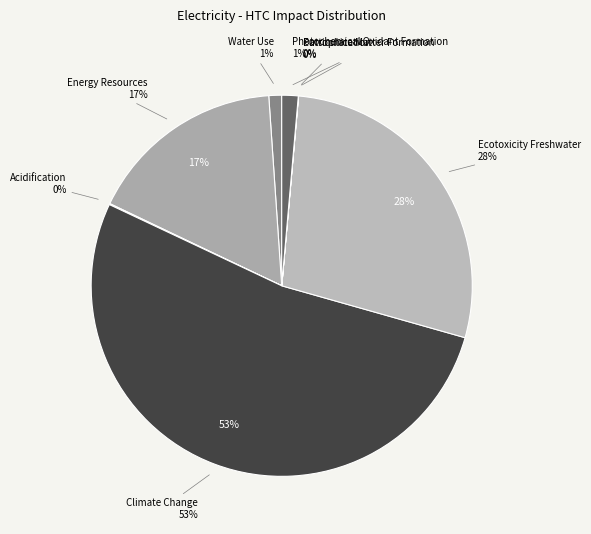

Does any single category account for the majority?

Yes